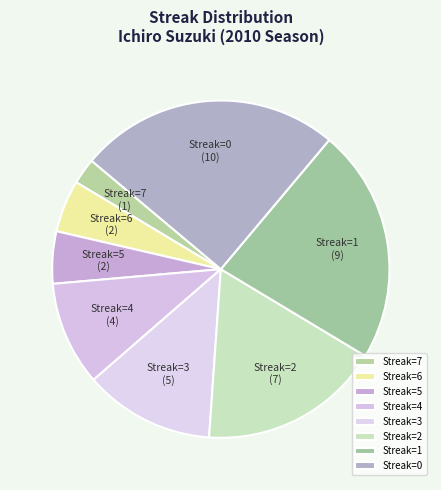

How many segments does this pie chart have?

8